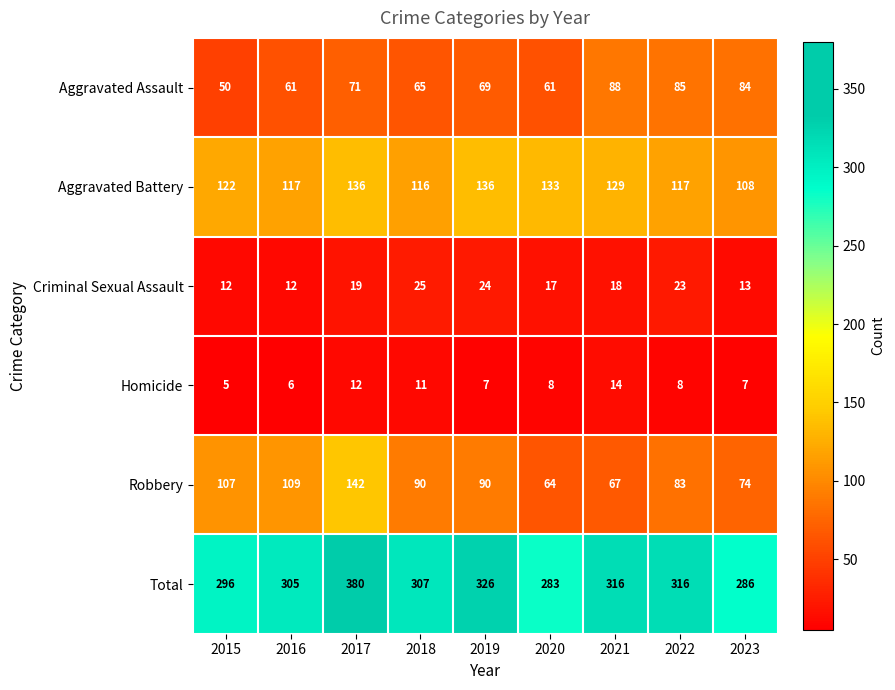

At which label does Criminal Sexual Assault first exceed 18?

2017